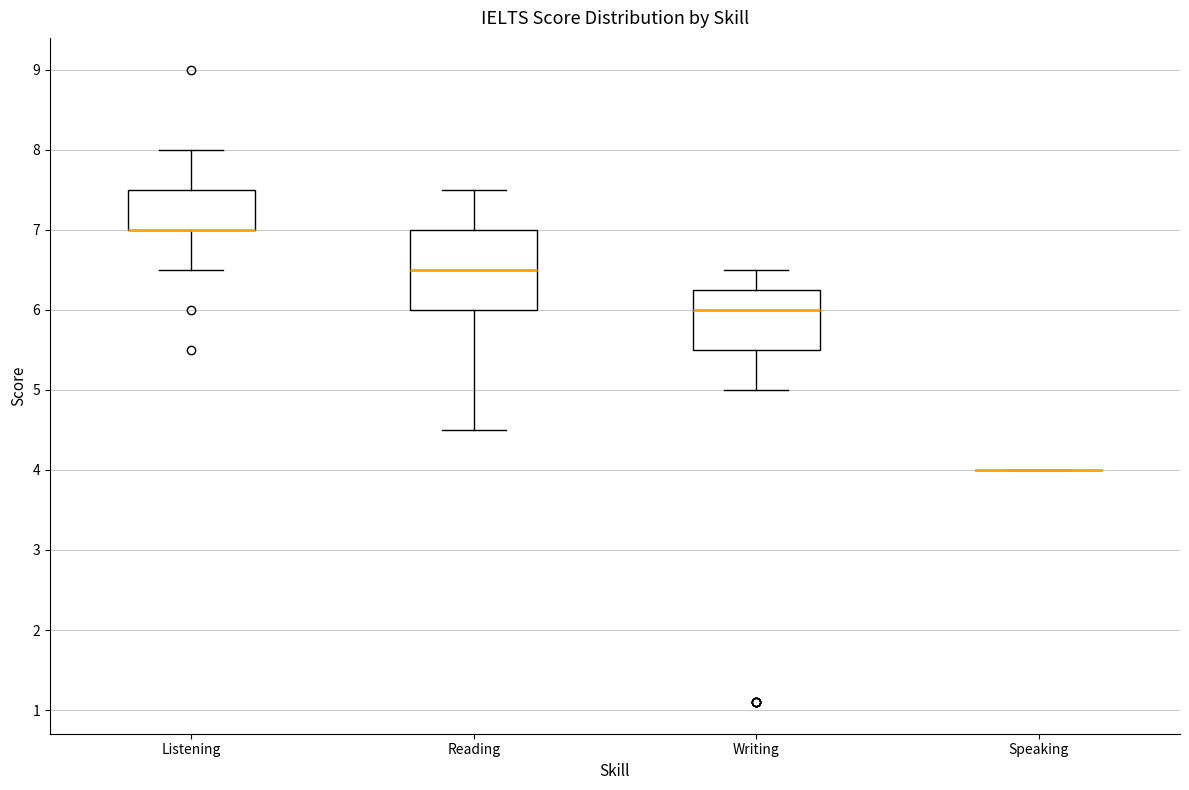

Reading left to right, read every box against the y-axis: the position of its median line, the range the box covers, and the ends of its whiskers. The values are not printed on the chart, so give them approximately, as read against the axis.

Listening: median 7.0 (drawn on the box's lower edge), box 7.0 to 7.5, whiskers 6.5 to 8.0
Reading: median 6.5, box 6.0 to 7.0, whiskers 4.5 to 7.5
Writing: median 6.0, box 5.5 to 6.3, whiskers 5.0 to 6.5
Speaking: box collapsed to a line at 4.0, whiskers 4.0 to 4.0